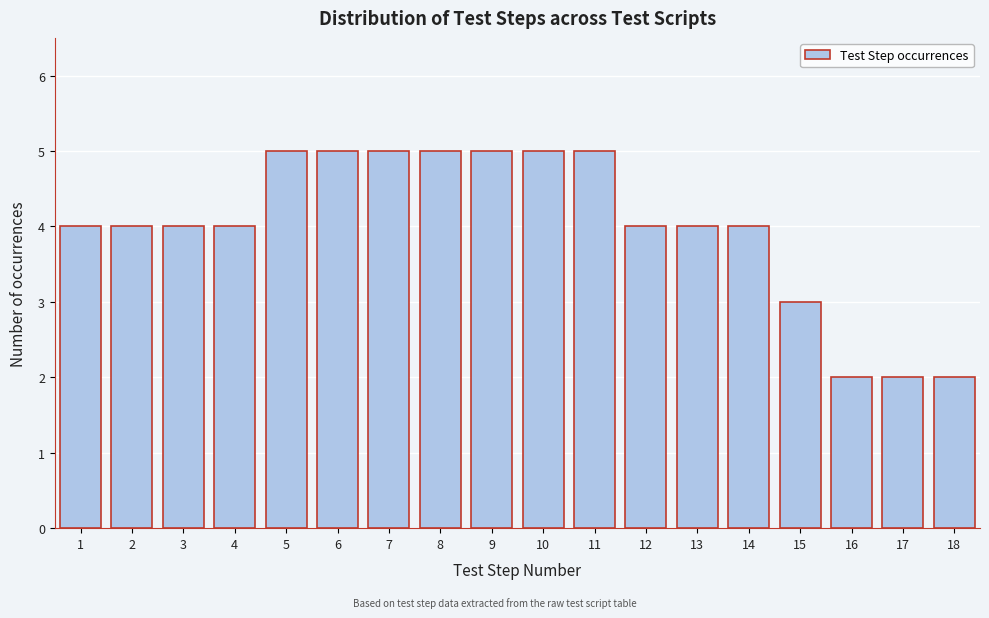

Reading right to left, extract all data points from this chart.

2	2	2	3	4	4	4	5	5	5	5	5	5	5	4	4	4	4